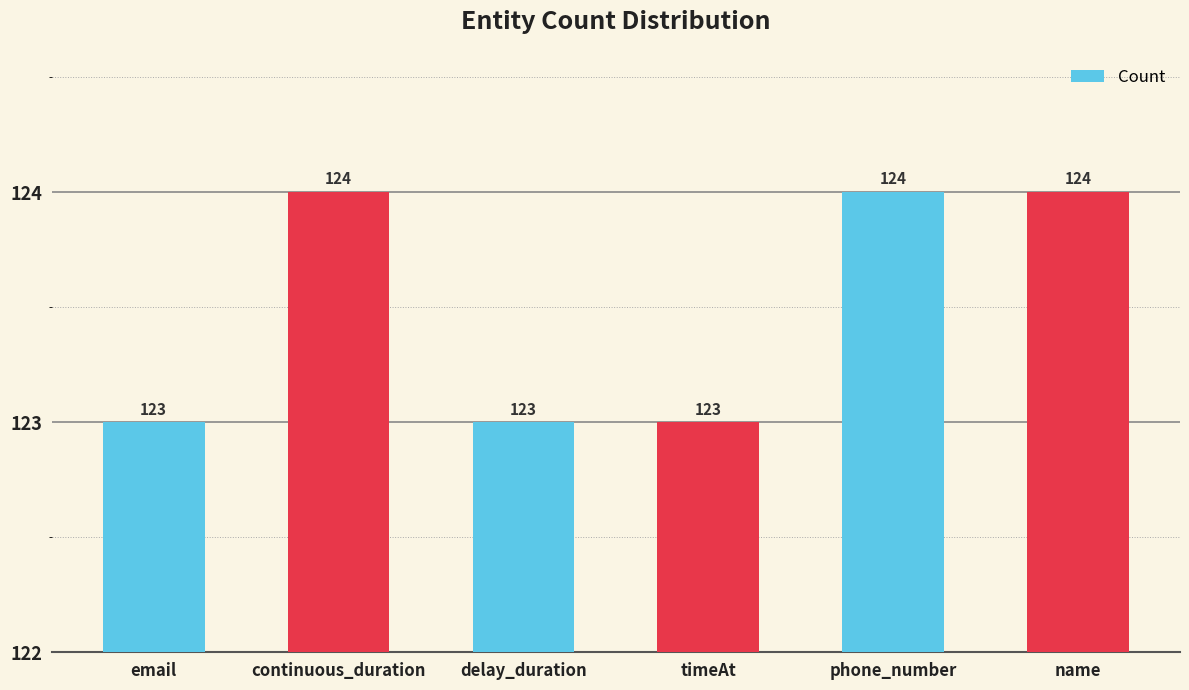

The chart shows a value of 34 at timeAt. True or false?

False